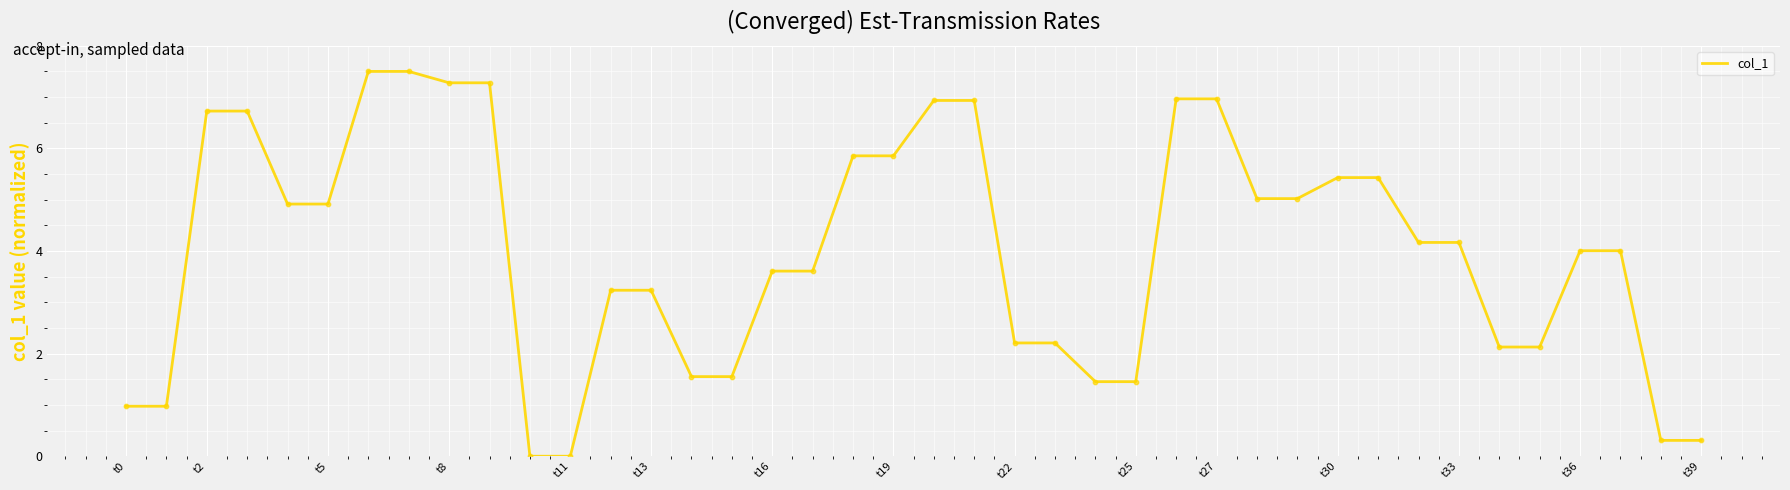

What is the difference between the maximum and minimum values?

7.5